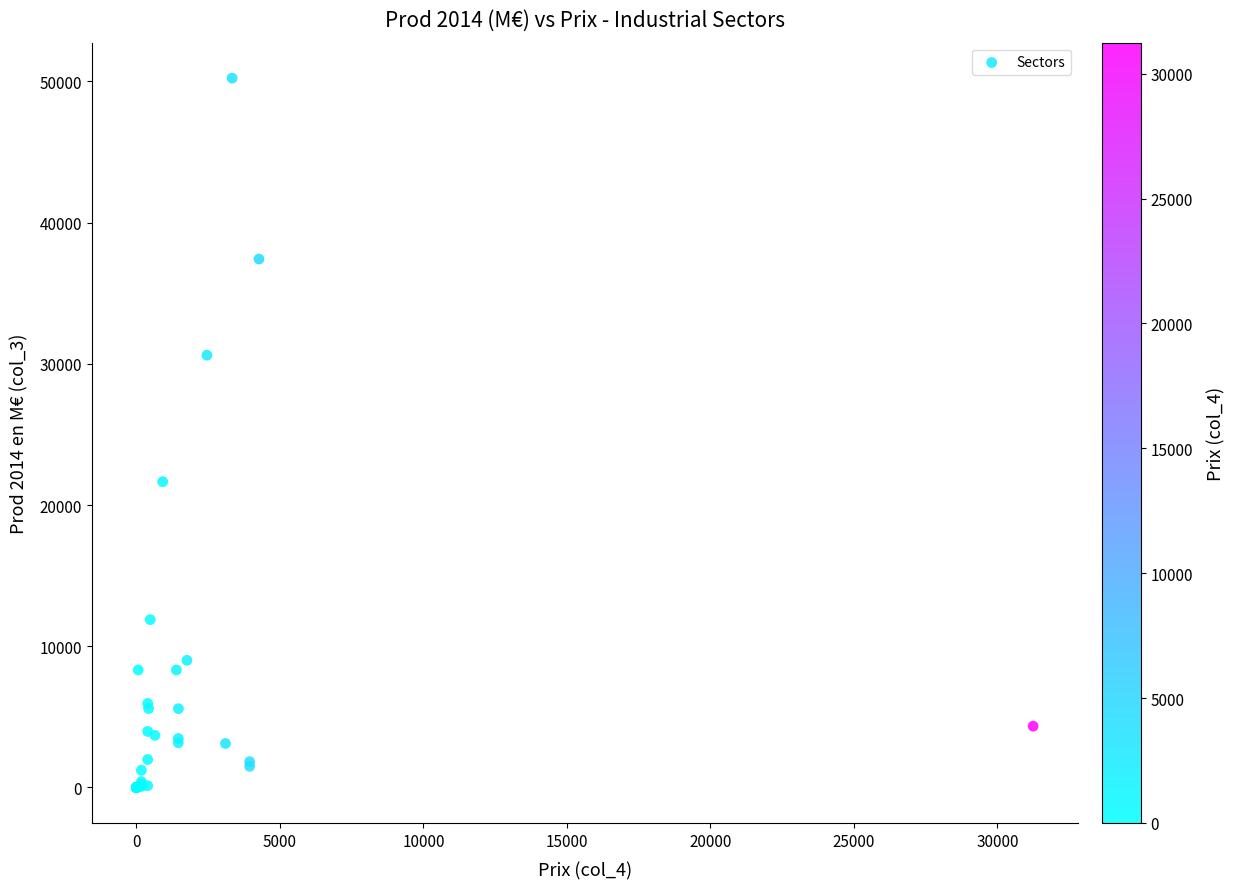

What Y value in the scatter plot is closest to 25116?

21653.3